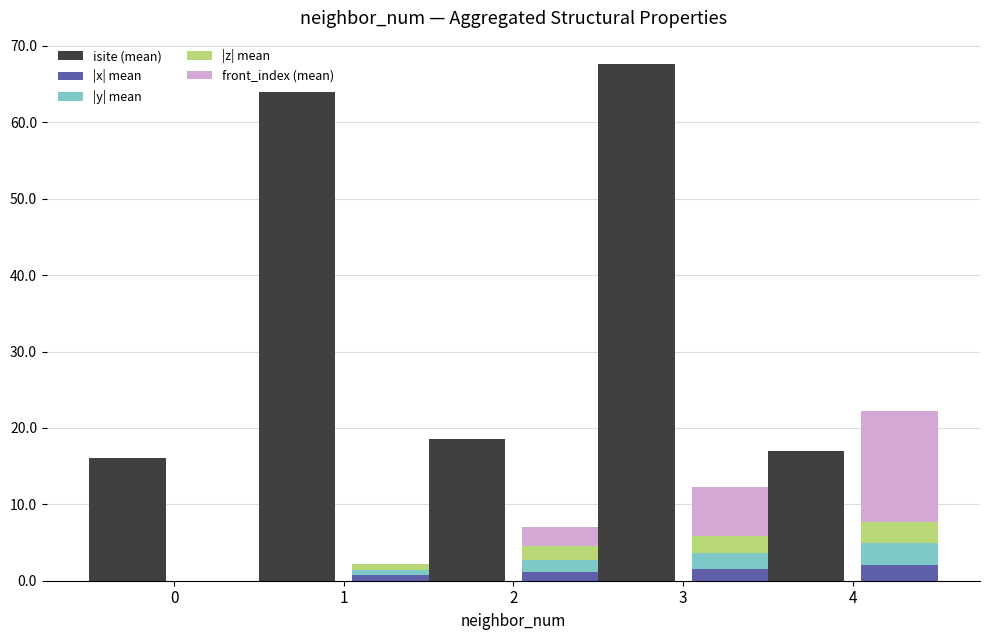

What is the total value across all series at 4?

39.1